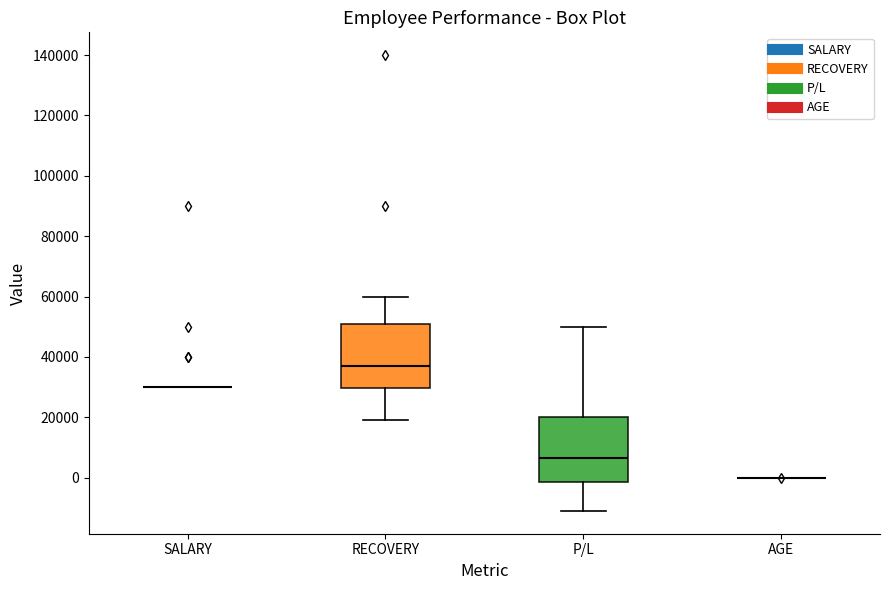

Reading left to right, read every box against the y-axis: the position of its median line, the range the box covers, and the ends of its whiskers. The values are not printed on the chart, so give them approximately, as read against the axis.

SALARY: box collapsed to a line at 30000, whiskers 30000 to 30000
RECOVERY: median 38000, box 30000 to 52000, whiskers 20000 to 60000
P/L: median 6000, box -2000 to 20000, whiskers -10000 to 50000
AGE: box collapsed to a line at 0, whiskers 0 to 0